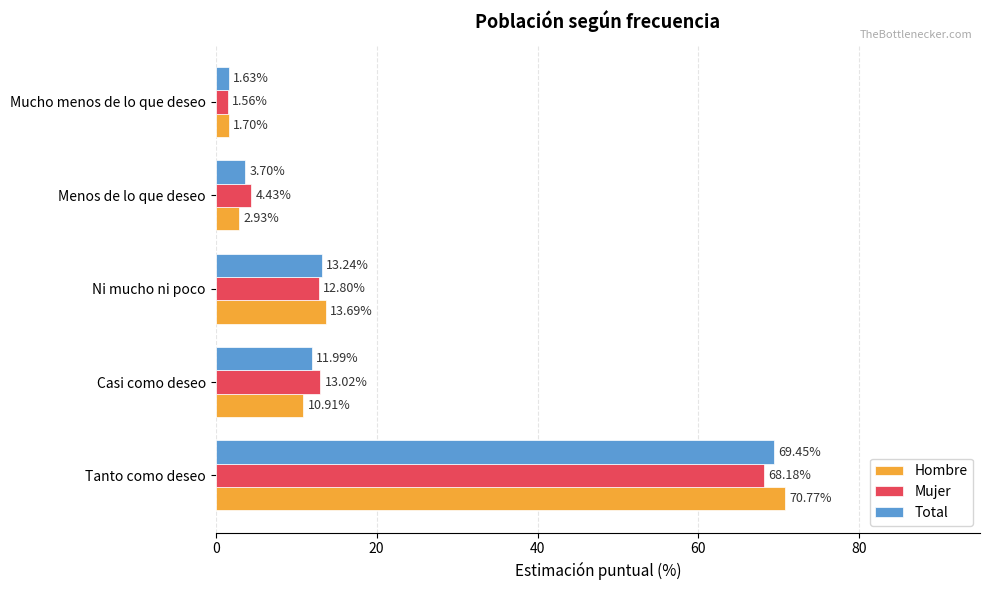

Which series changed the most between Ni mucho ni poco and Mucho menos de lo que deseo?

Hombre